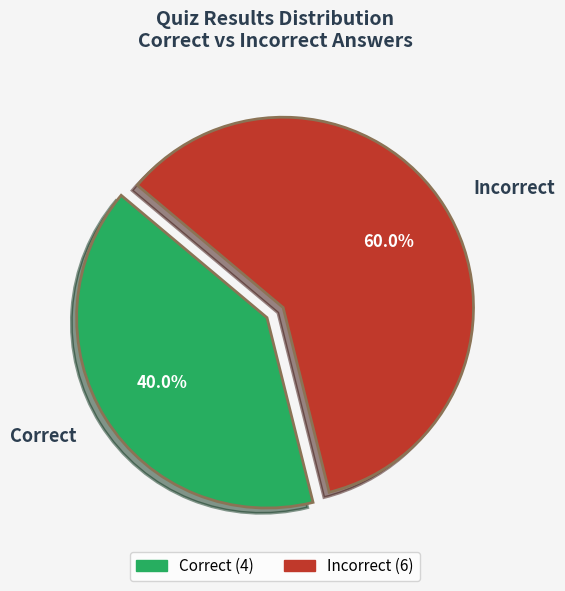

Which category has the smallest portion of the pie?

Correct